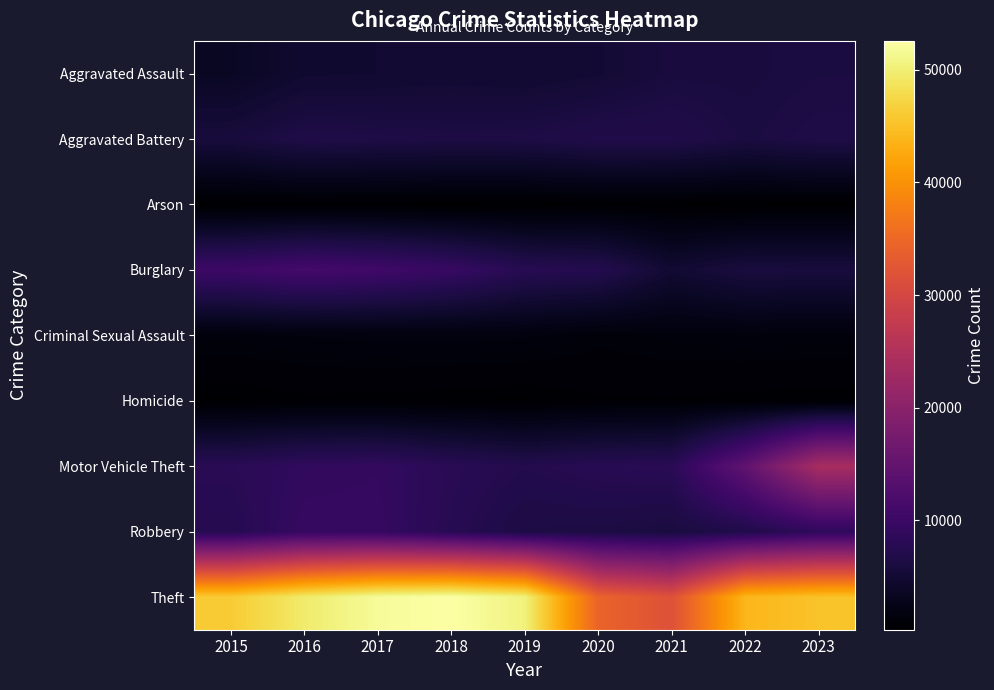

What is the minimum value shown in the chart?

294